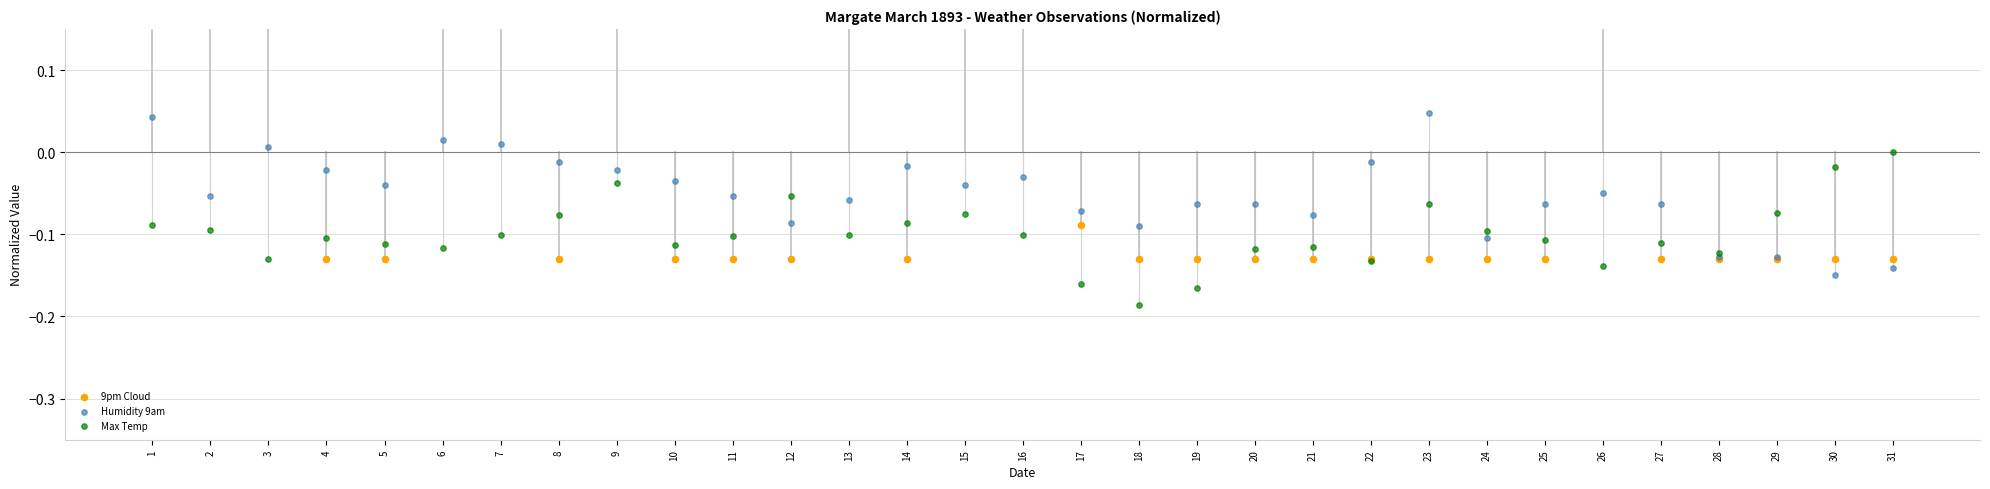

At how many categories does at least one series exceed 0?

11